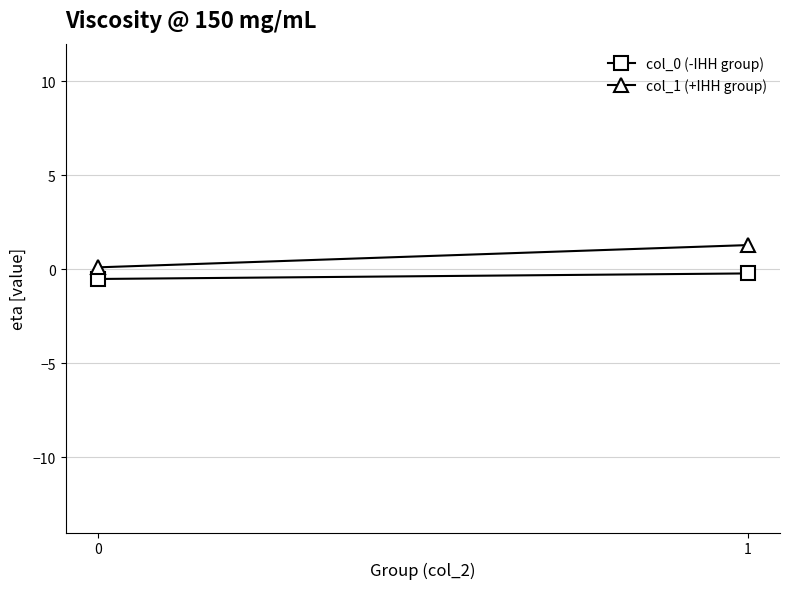

The col_0 (group 0/1) series shows -0.5 at 0. True or false?

True